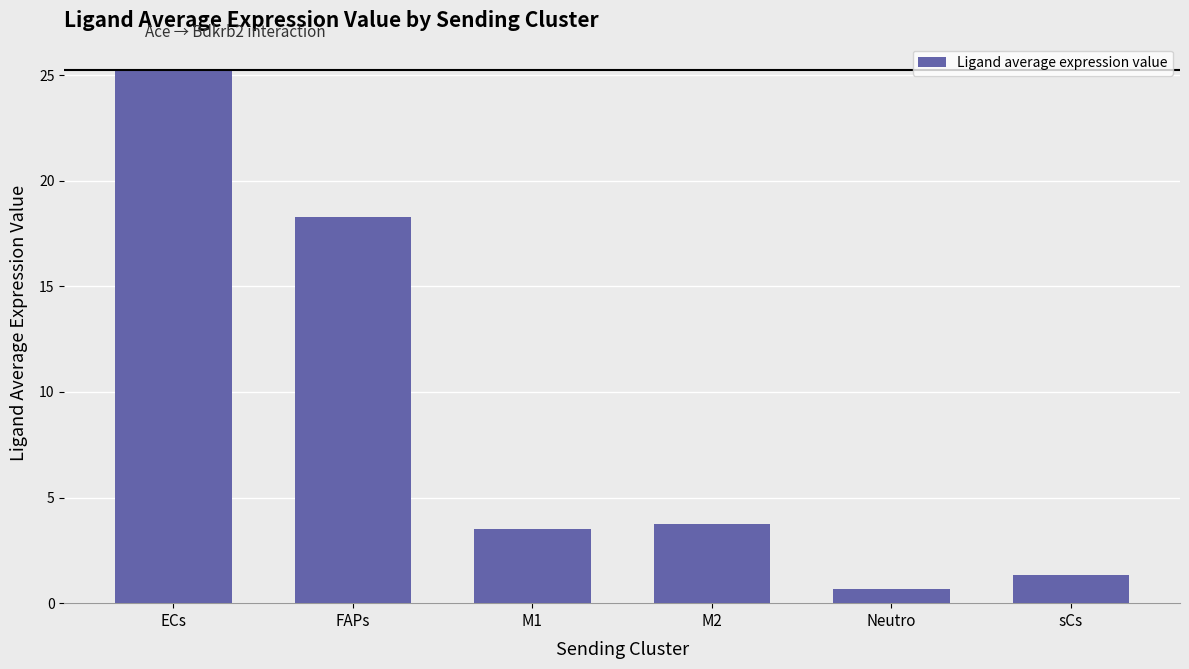

Is it true that the value at sCs is 1.3?

True